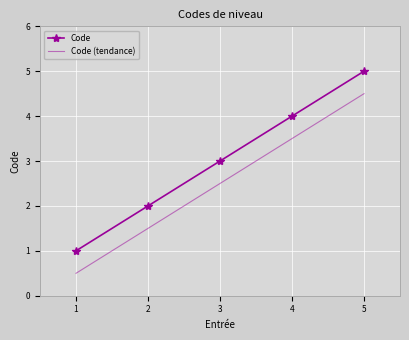

Reading left to right, extract all data points from this chart.

Code: 1.0	2.0	3.0	4.0	5.0
Code (tendance): 0.5	1.5	2.5	3.5	4.5